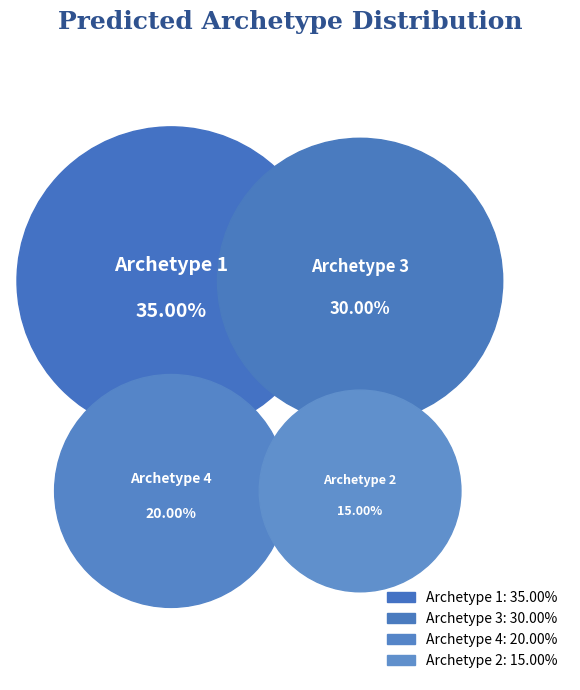

Which category has the biggest portion of the pie?

Archetype 1